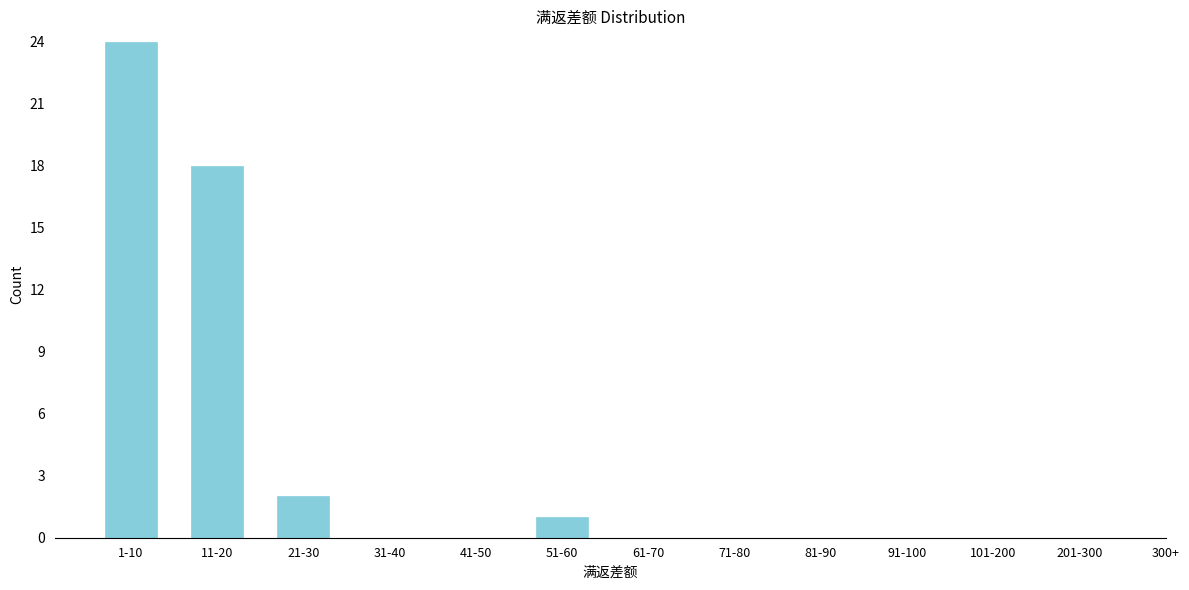

Reading left to right, what are all the values shown in this chart?

1-10=24	11-20=18	21-30=2	31-40=0	41-50=0	51-60=1	61-70=0	71-80=0	81-90=0	91-100=0	101-200=0	201-300=0